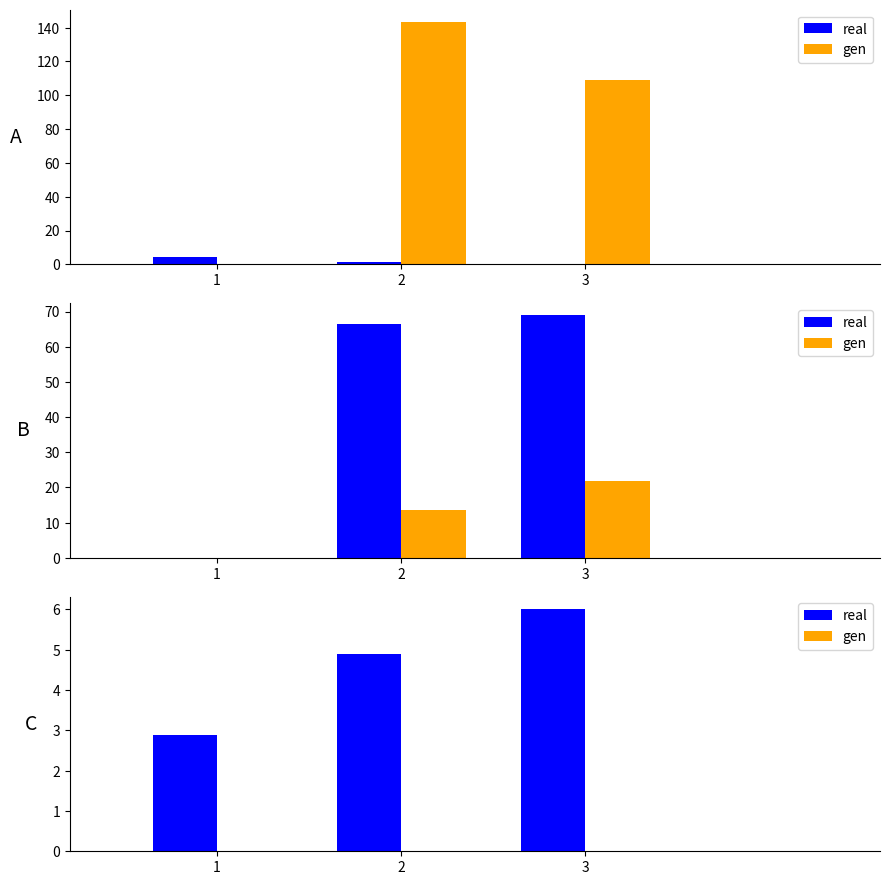

Is the value of gen at 3 greater than the value of real at 1?

No